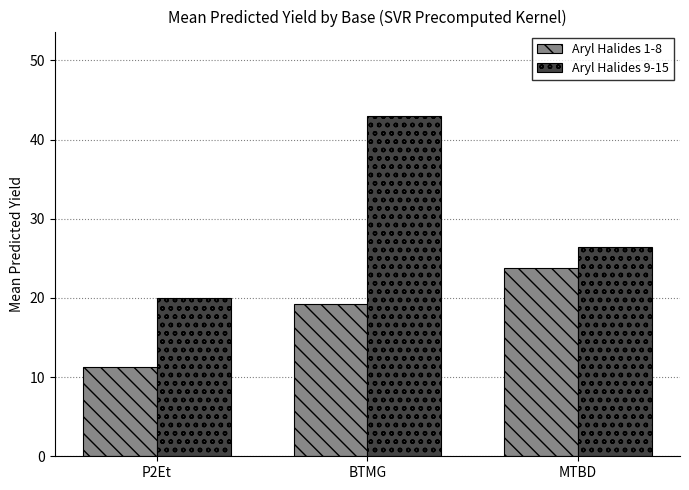

Reading left to right, transcribe all the data shown in this chart.

Aryl Halides 1-8: 11.3	19.3	23.8
Aryl Halides 9-15: 20.0	42.9	26.4